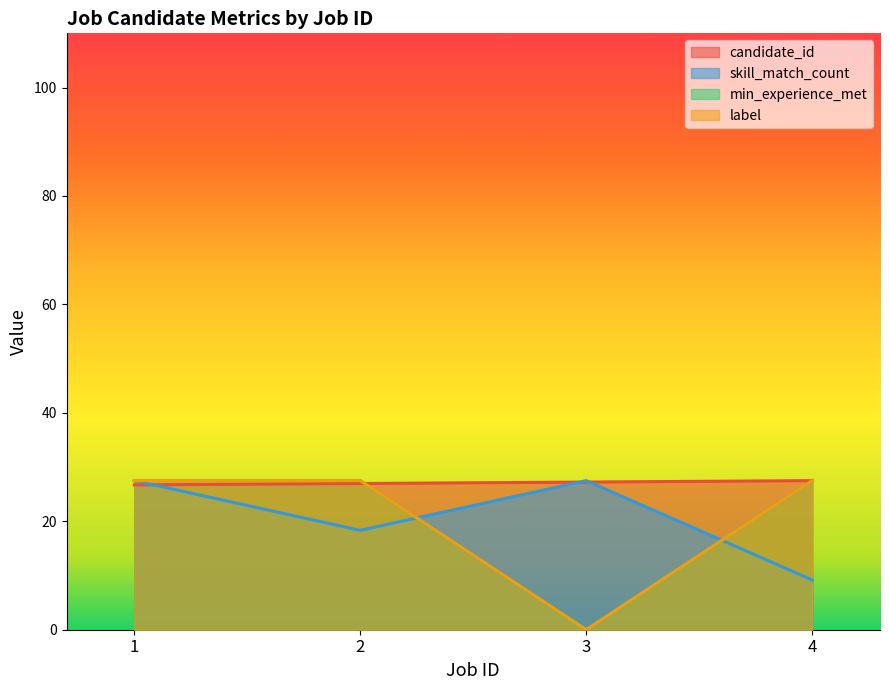

Rank the categories by skill_match_count value from lowest to highest.

4, 2, 1, 3